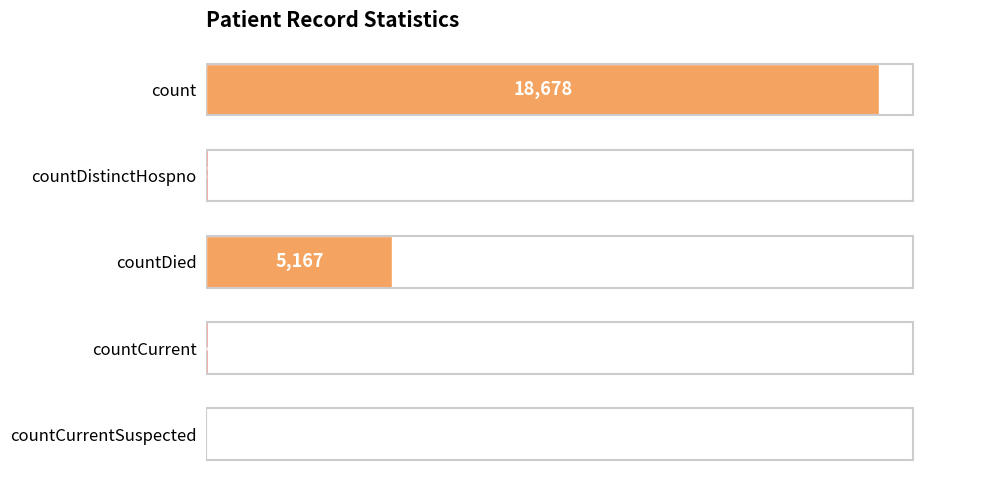

What is the average value?

4787